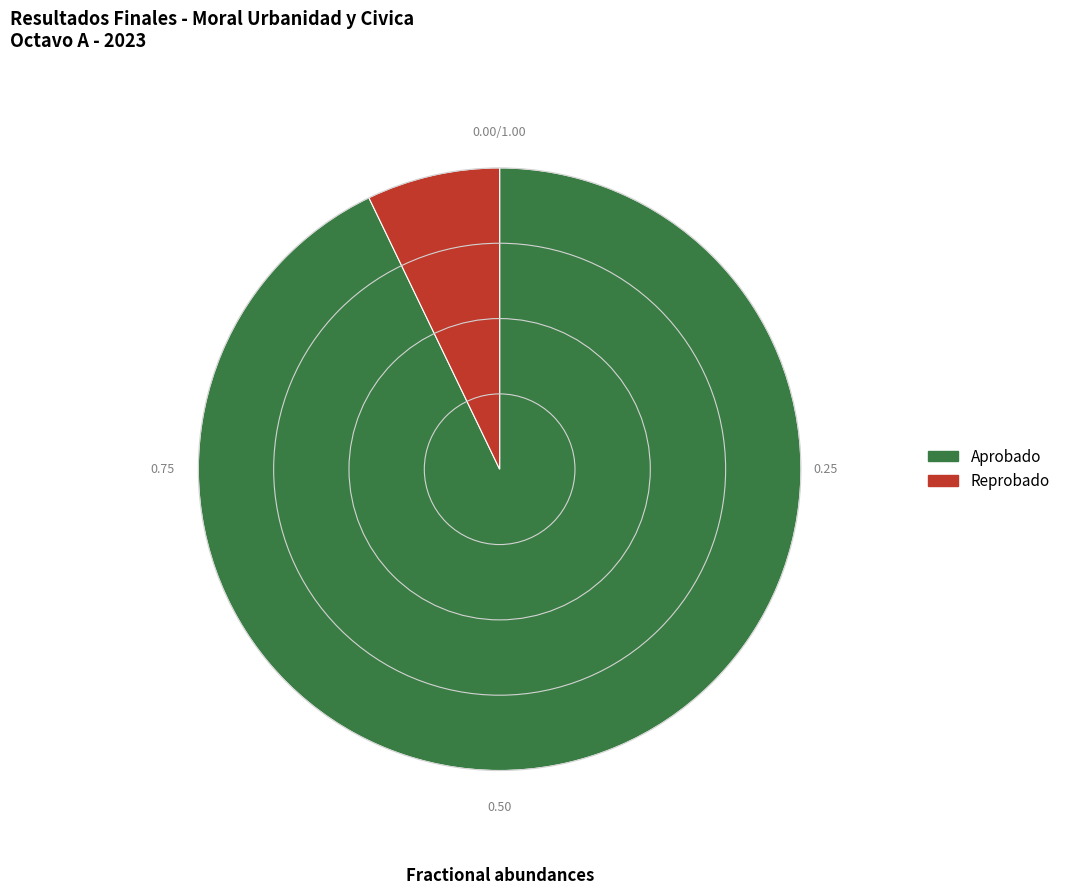

Does Reprobado account for over 50% of the chart?

No